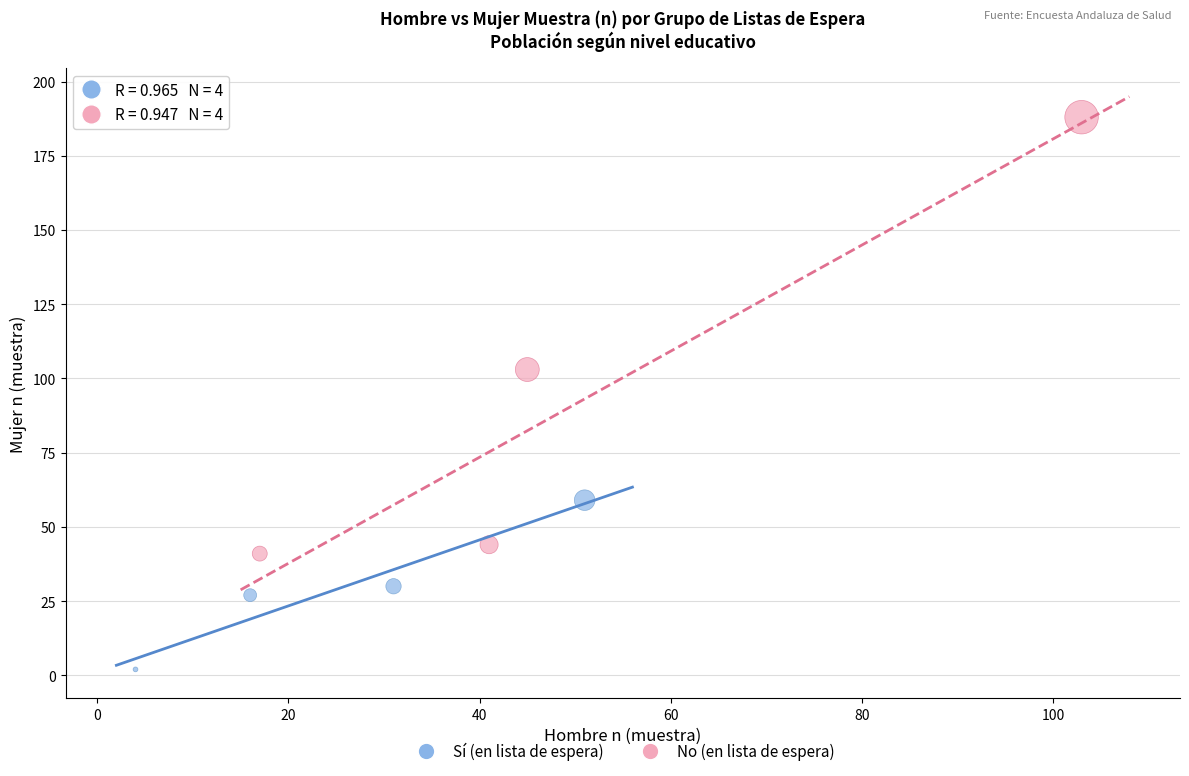

What are all the series names shown in the legend?

Sí (en lista de espera), No (en lista de espera)